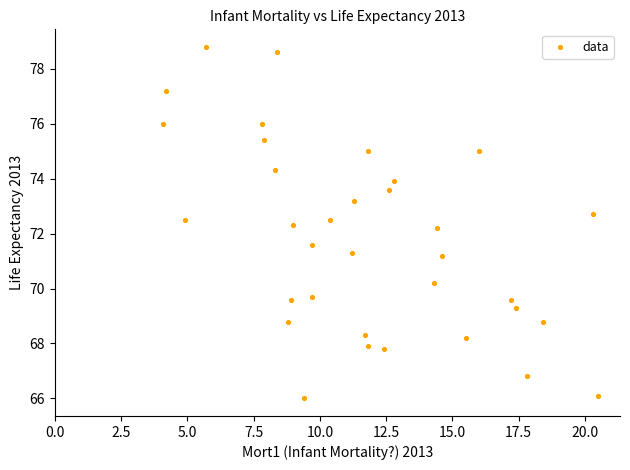

What is the range of X values (max minus min)?

16.4